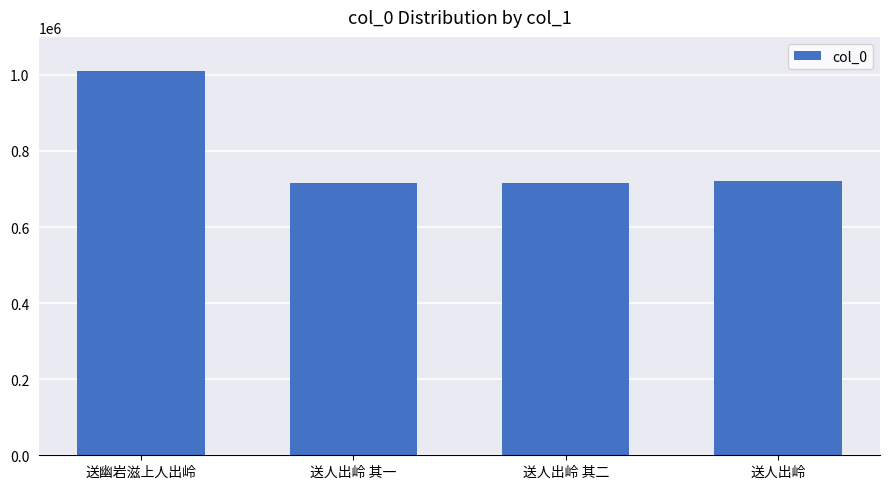

What is the value of the 2nd bar from the left?

715488